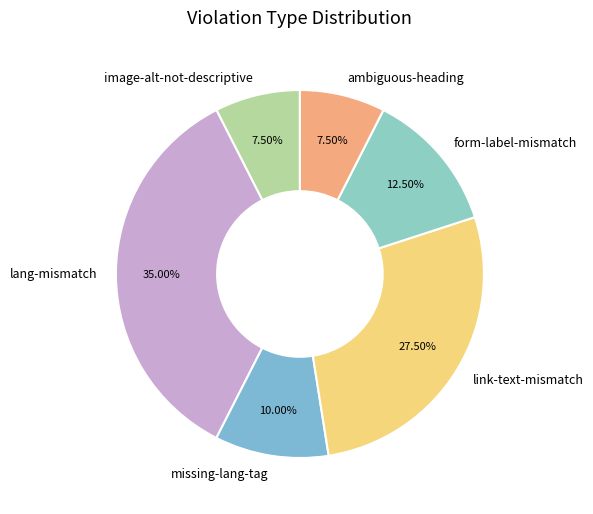

Which category has the biggest portion of the pie?

lang-mismatch